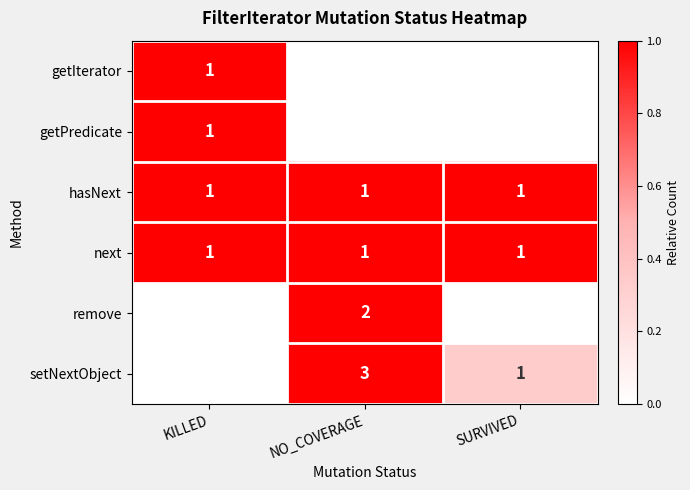

True or false: next has a value of 2 at KILLED.

False